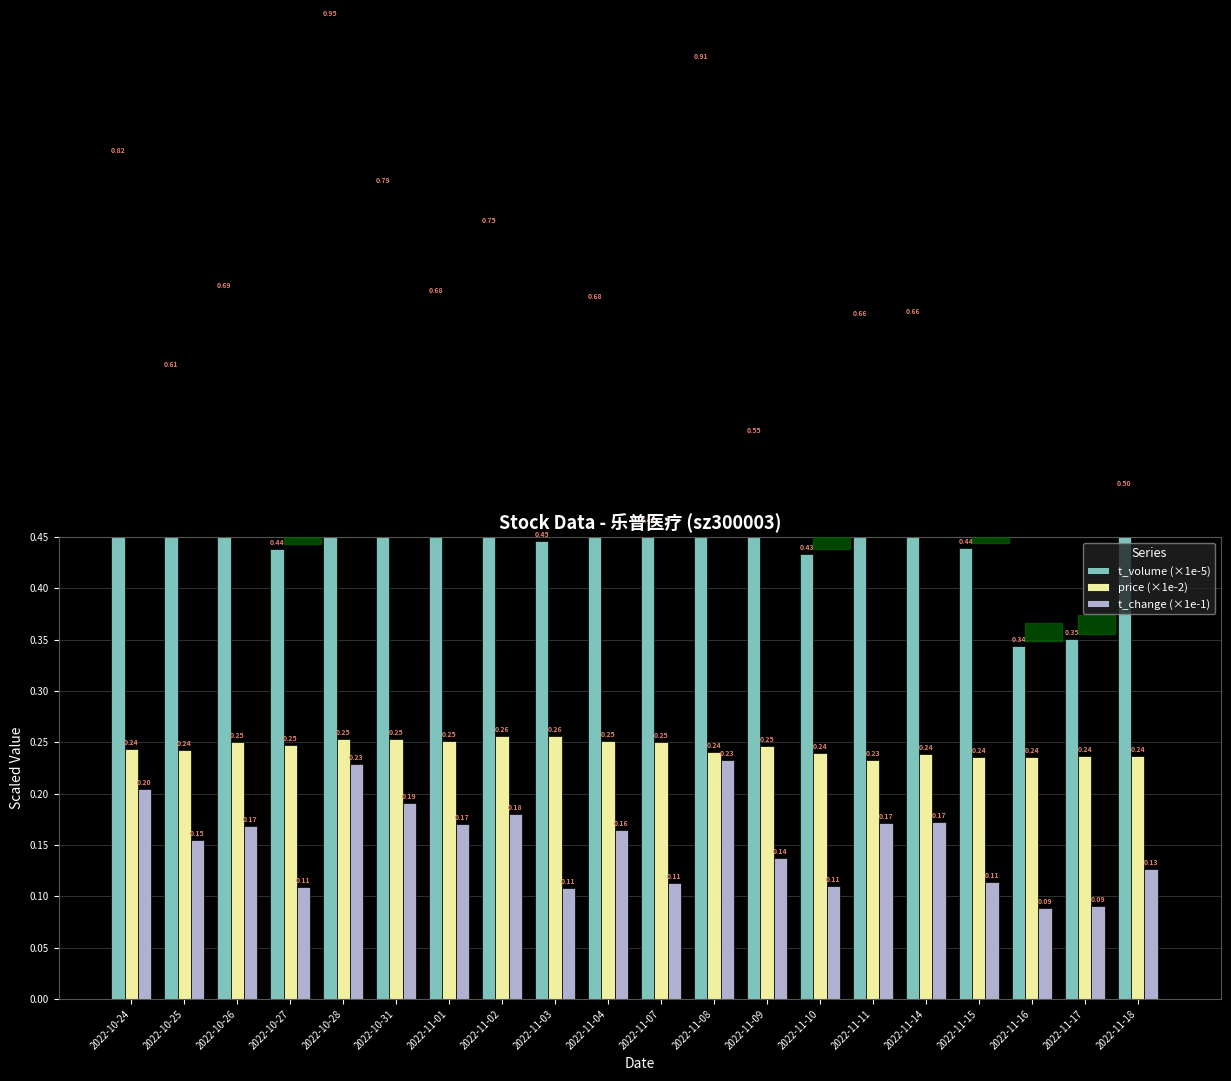

At 2022-10-28, list the series in order from largest to smallest.

t_volume (×1e-5), price (×1e-2), t_change (×1e-1)